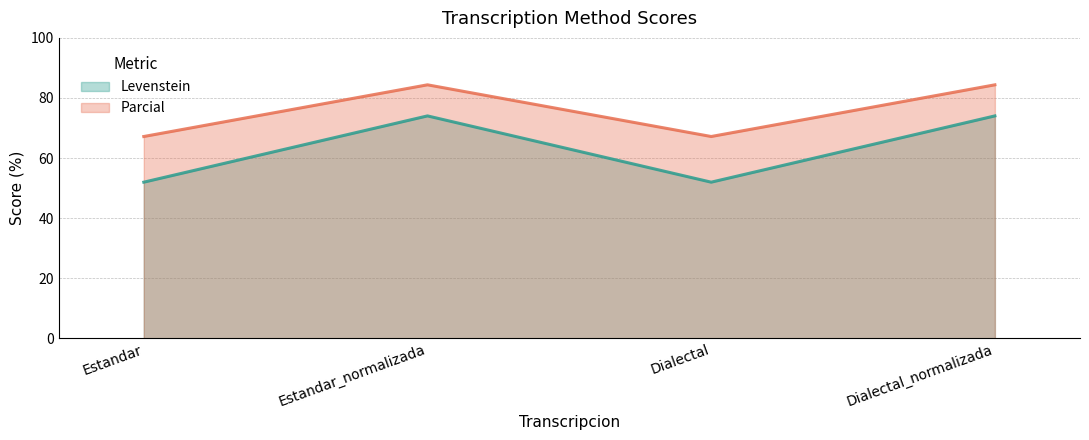

List the series in order of their peak value, lowest first.

Levenstein, Parcial